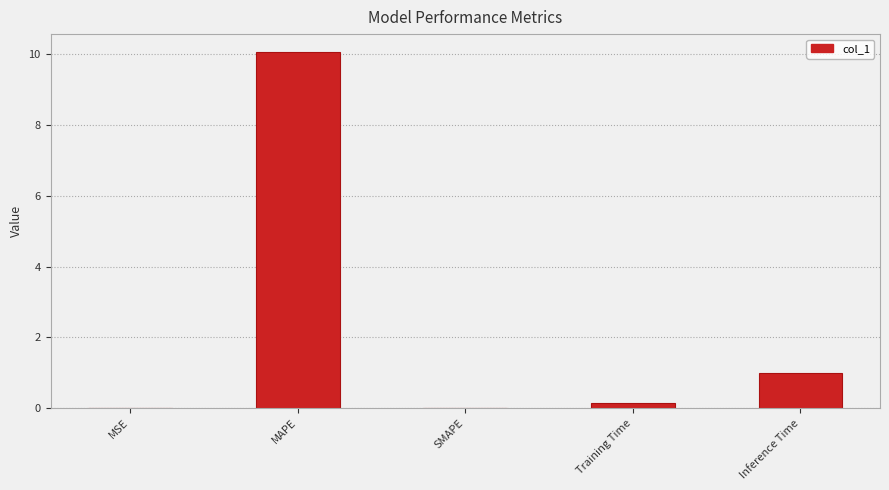

Which label corresponds to the largest value in the chart?

MAPE